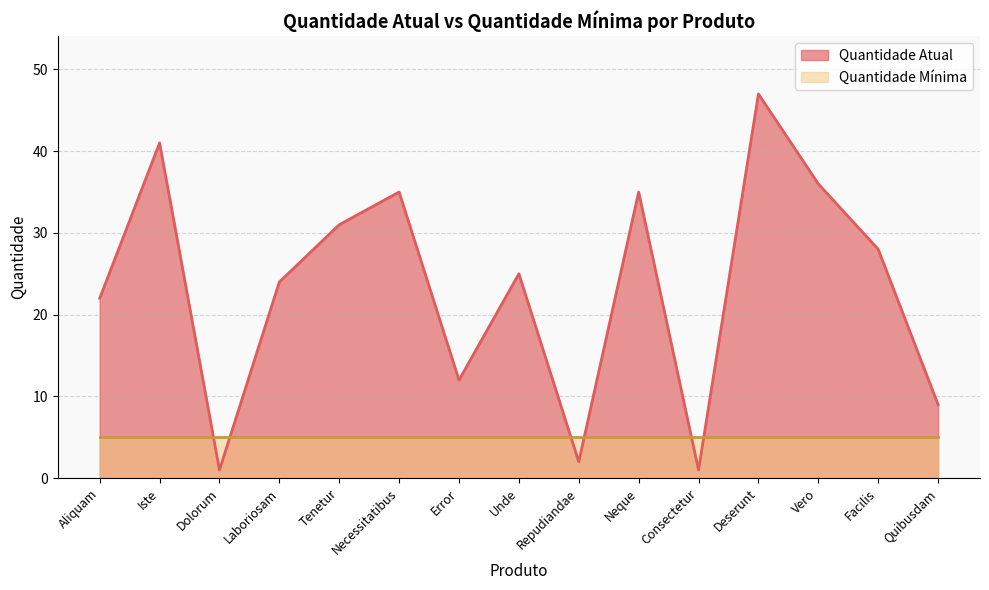

At which label is the value closest to 24?

Laboriosam